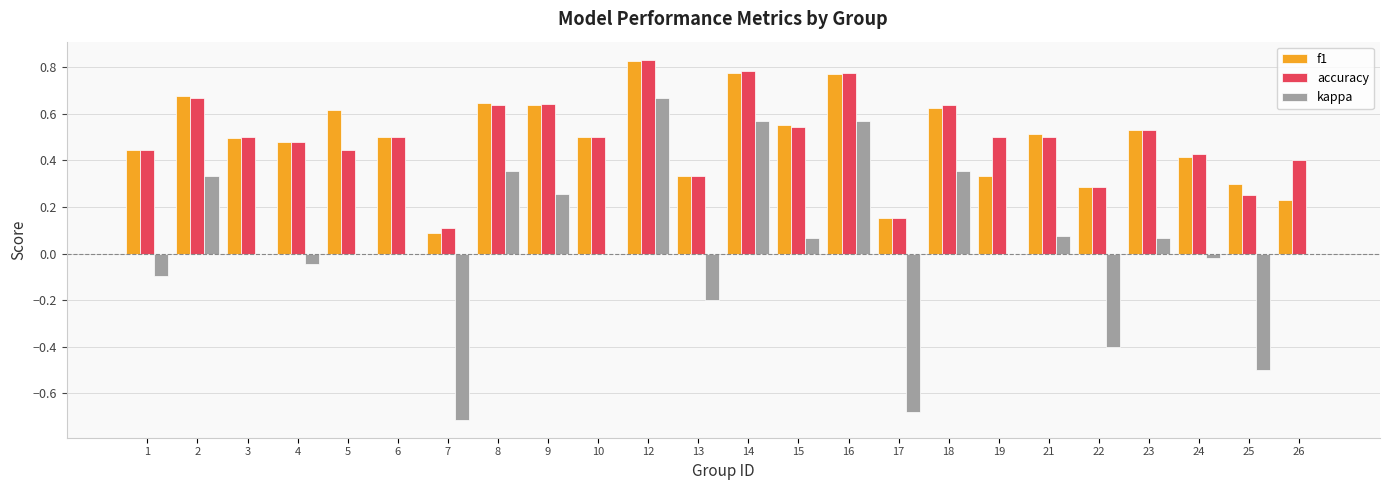

Is the value of kappa at 21 greater than the value of accuracy at 3?

No